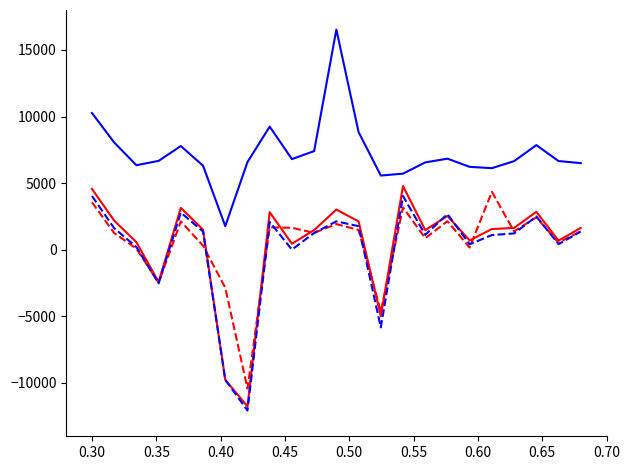

What is the minimum value shown in the chart?

-12065.5